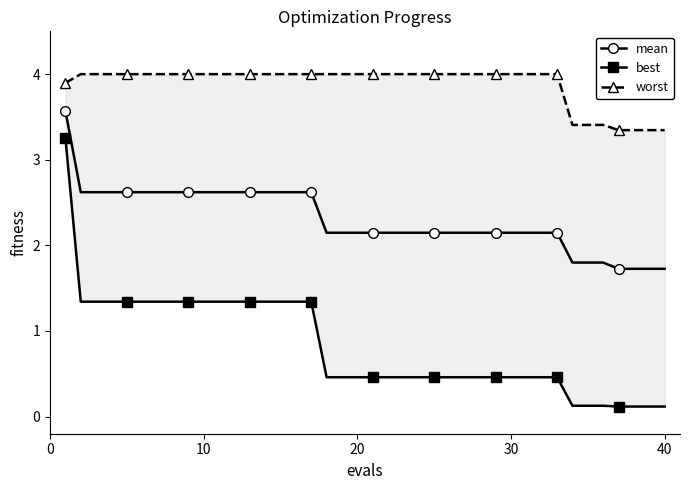

What is the difference between the maximum and second lowest values in the mean series?

1.8